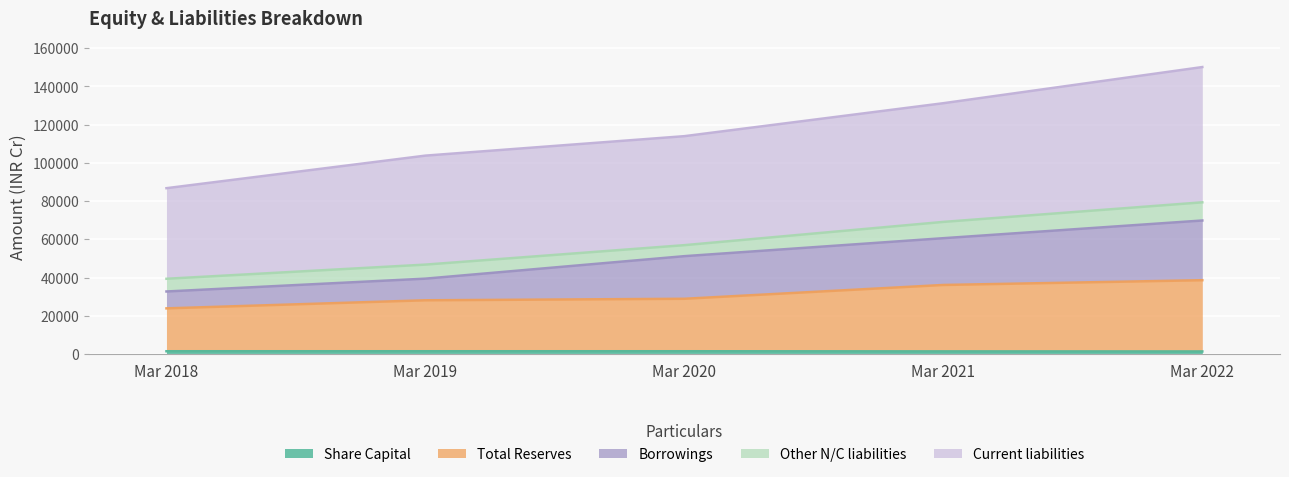

Which category has the lowest value in the Total Reserves series?

Mar 2018